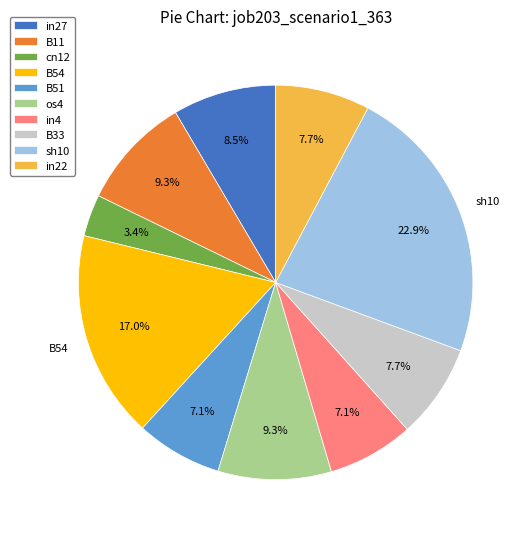

The B51 slice represents 7% of the pie. True or false?

True